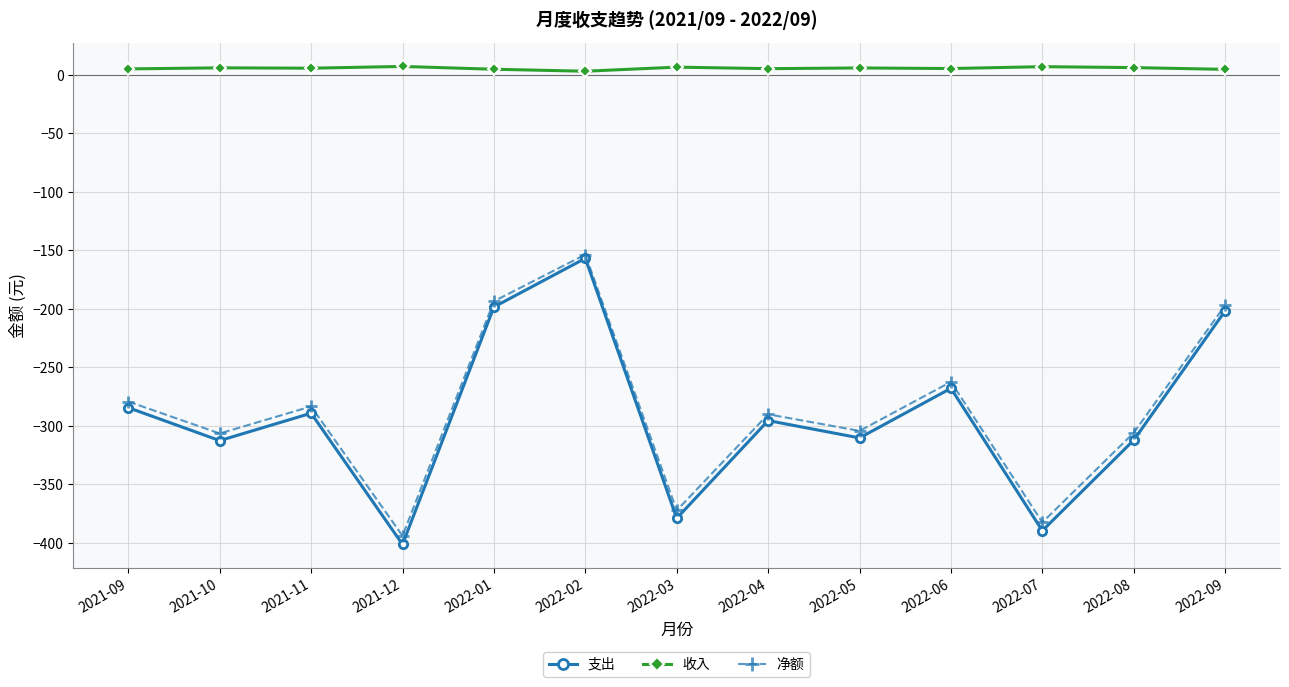

Which series has the largest total across all categories?

收入